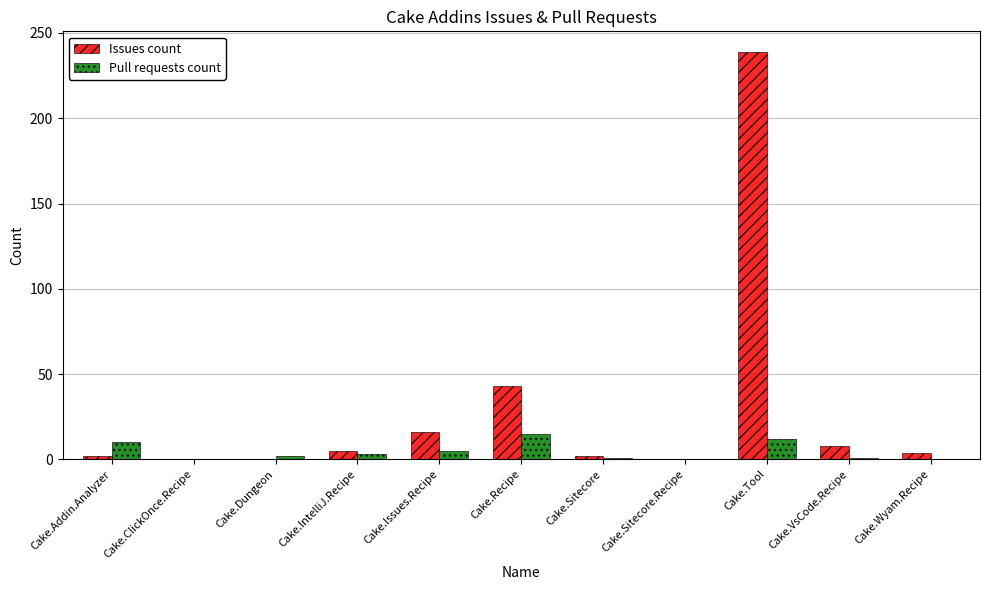

Which series has the largest total across all categories?

Issues count